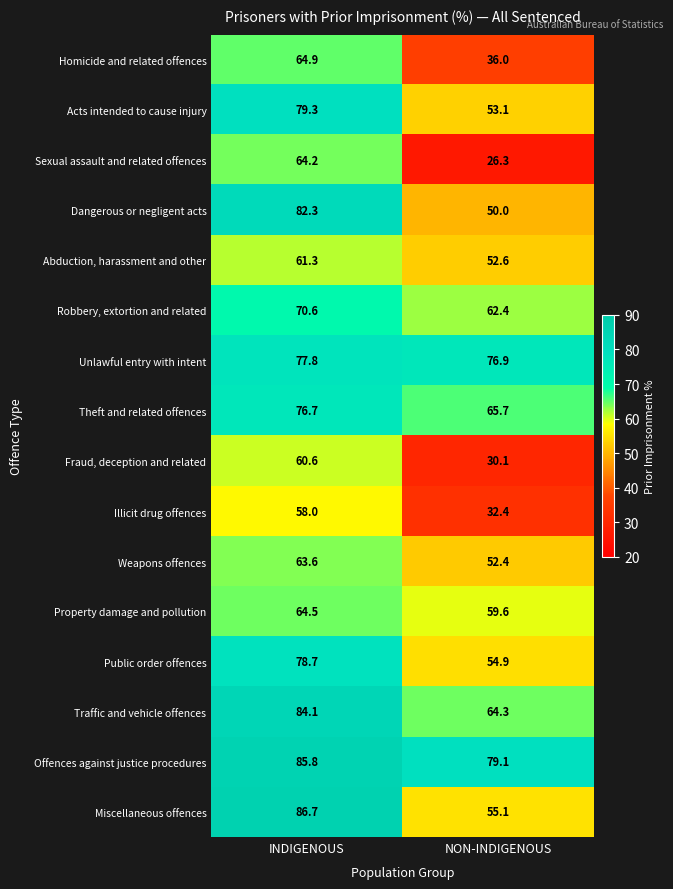

At how many categories does at least one series exceed 42?

2